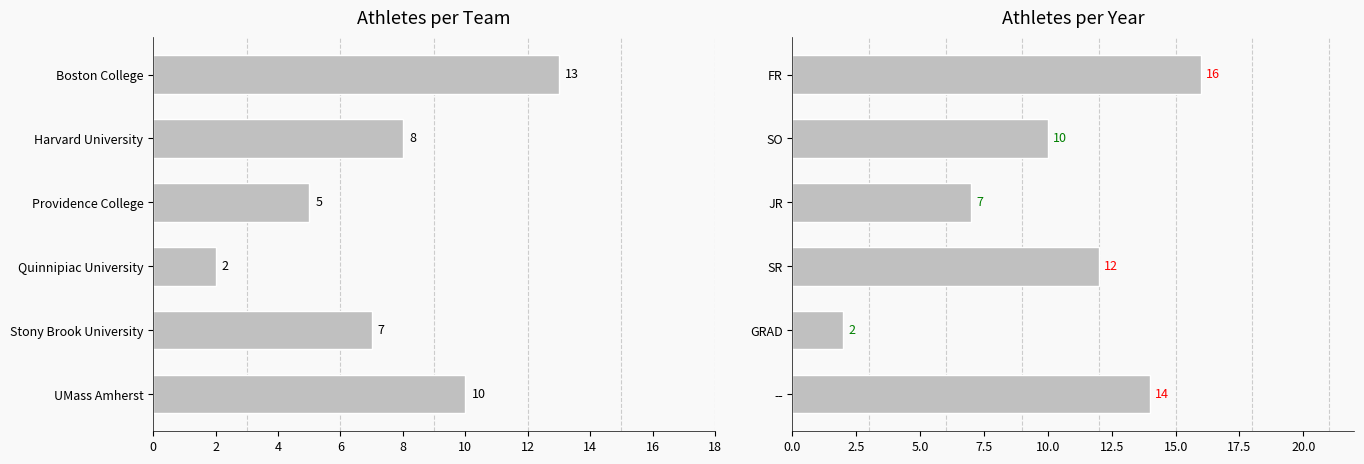

What is the difference between the second highest and minimum values?

12